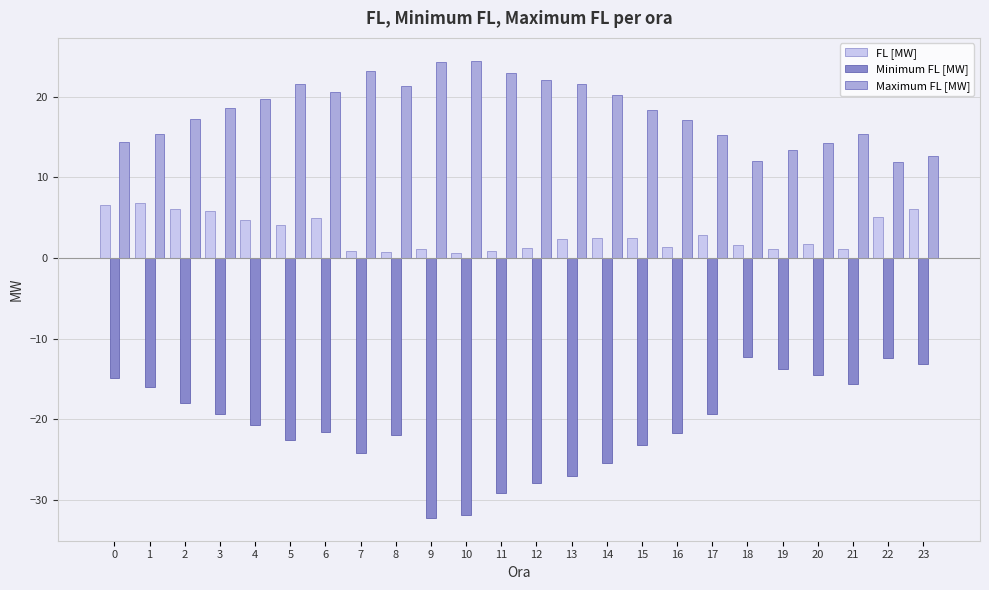

Which series changed the most between 4 and 14?

Minimum FL [MW]